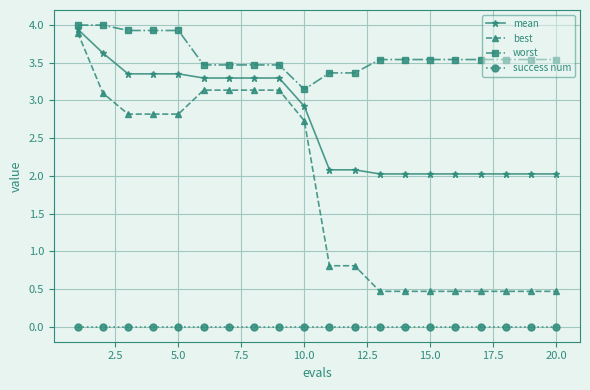

What is the average value of the best series?

1.8